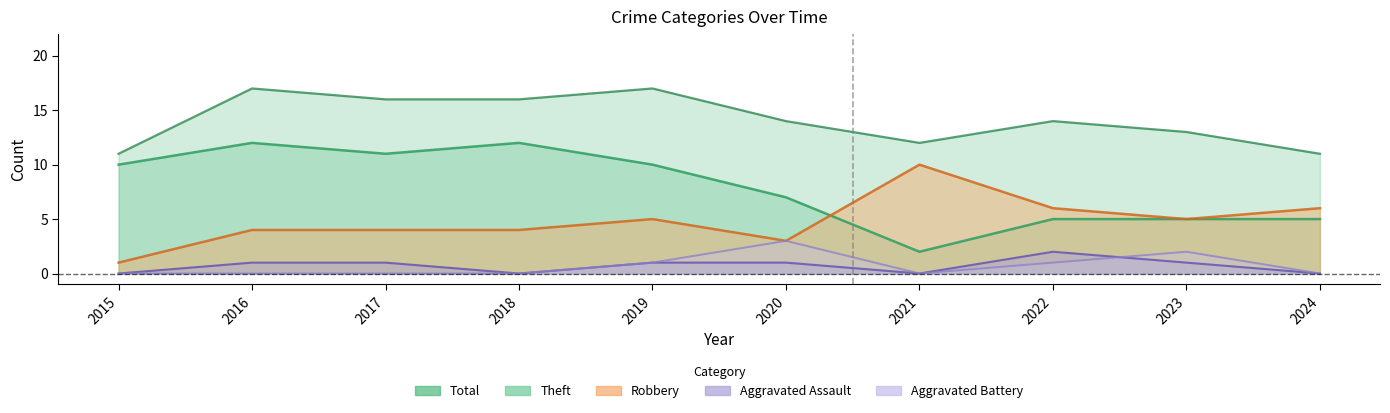

Which label corresponds to the smallest value in the chart?

2015